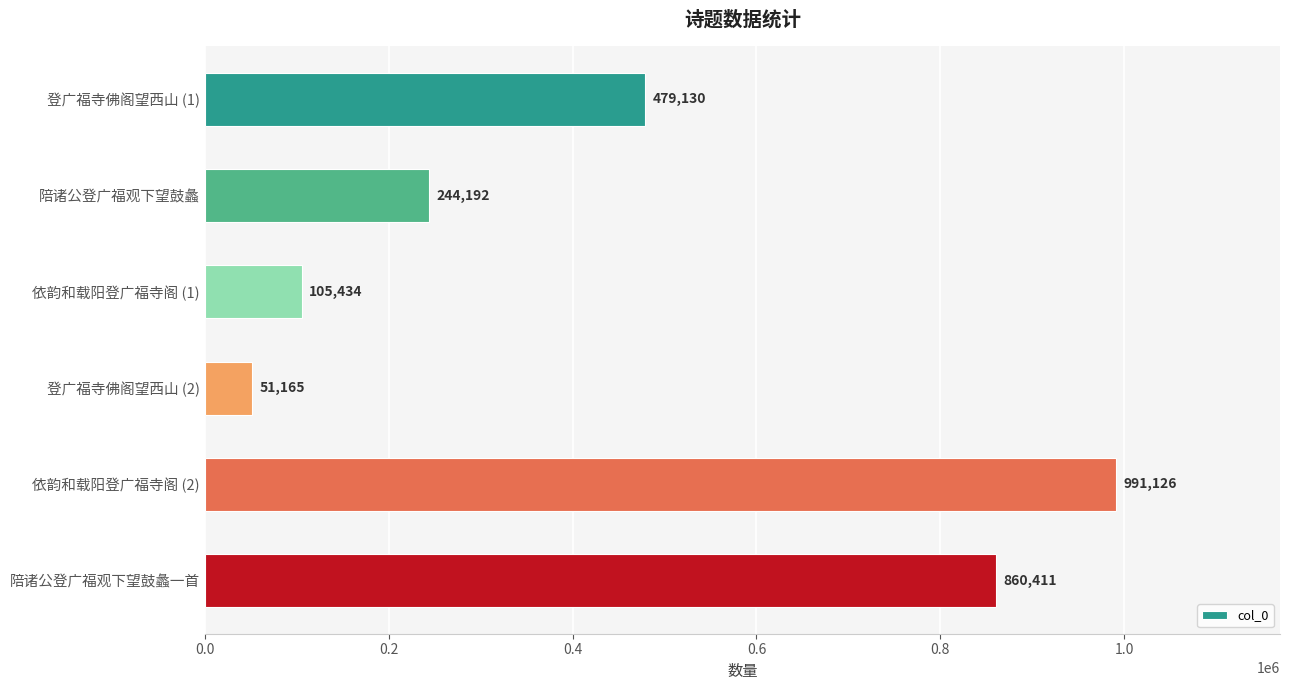

Approximately how many times larger is the value at 登广福寺佛阁望西山 (1) compared to 陪诸公登广福观下望鼓蠡一首?

0.6